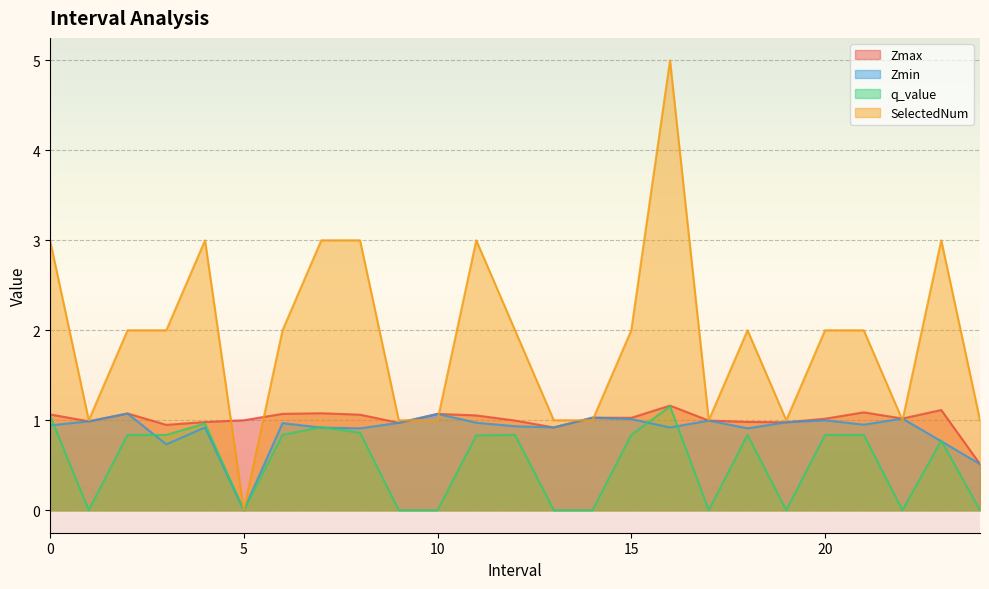

Reading left to right, what are all the values shown in this chart?

Zmax: 0.0=1.1	1.0=1.0	2.0=1.1	3.0=0.9	4.0=1.0	5.0=1.0	6.0=1.1	7.0=1.1	8.0=1.1	9.0=1.0	10.0=1.1	11.0=1.1	12.0=1.0	13.0=0.9	14.0=1.0	15.0=1.0	16.0=1.2	17.0=1.0	18.0=1.0	19.0=1.0	20.0=1.0	21.0=1.1	22.0=1.0	23.0=1.1	24.0=0.5
Zmin: 0.0=0.9	1.0=1.0	2.0=1.1	3.0=0.7	4.0=0.9	5.0=0.0	6.0=1.0	7.0=0.9	8.0=0.9	9.0=1.0	10.0=1.1	11.0=1.0	12.0=0.9	13.0=0.9	14.0=1.0	15.0=1.0	16.0=0.9	17.0=1.0	18.0=0.9	19.0=1.0	20.0=1.0	21.0=1.0	22.0=1.0	23.0=0.8	24.0=0.5
q_value: 0.0=1.1	1.0=0.0	2.0=0.8	3.0=0.8	4.0=1.0	5.0=0.0	6.0=0.8	7.0=0.9	8.0=0.9	9.0=0.0	10.0=0.0	11.0=0.8	12.0=0.8	13.0=0.0	14.0=0.0	15.0=0.8	16.0=1.2	17.0=0.0	18.0=0.8	19.0=0.0	20.0=0.8	21.0=0.8	22.0=0.0	23.0=0.8	24.0=0.0
SelectedNum: 0.0=3.0	1.0=1.0	2.0=2.0	3.0=2.0	4.0=3.0	5.0=0.0	6.0=2.0	7.0=3.0	8.0=3.0	9.0=1.0	10.0=1.0	11.0=3.0	12.0=2.0	13.0=1.0	14.0=1.0	15.0=2.0	16.0=5.0	17.0=1.0	18.0=2.0	19.0=1.0	20.0=2.0	21.0=2.0	22.0=1.0	23.0=3.0	24.0=1.0